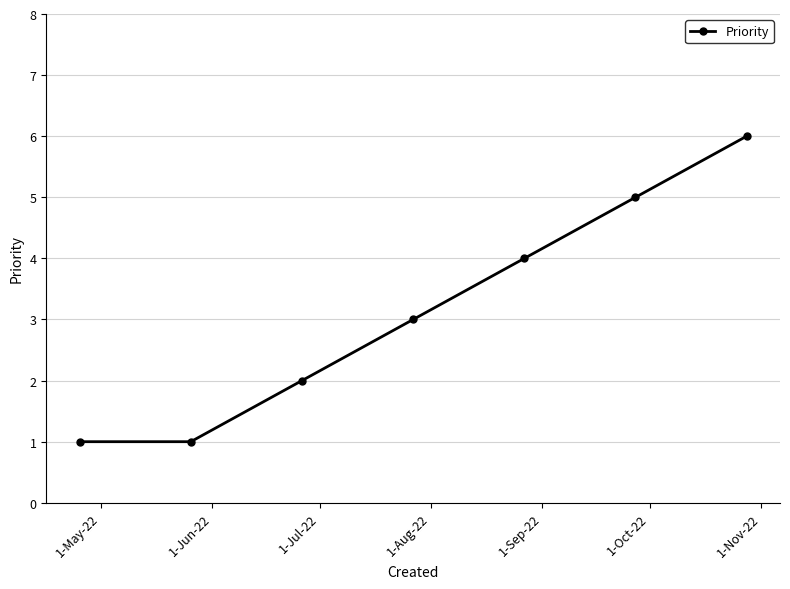

True or false: the data has more than 1 interior local peaks.

False